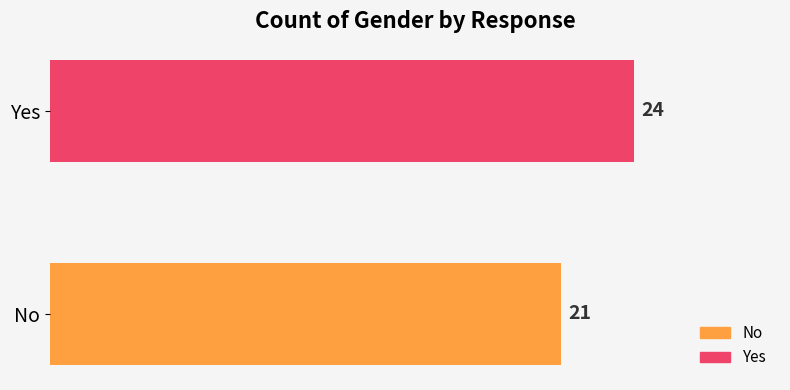

What is the difference between the maximum and minimum values?

3